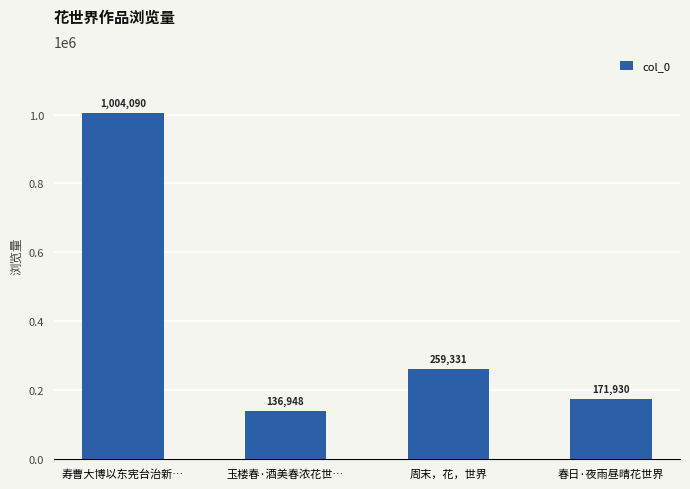

True or false: the data shows 244590 at 春日·夜雨昼晴花世界.

False